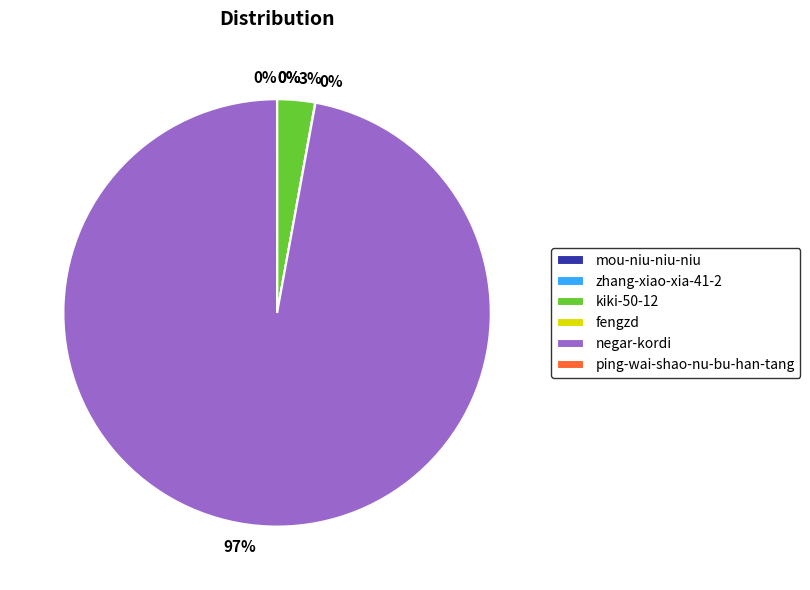

Does any single category account for the majority?

Yes